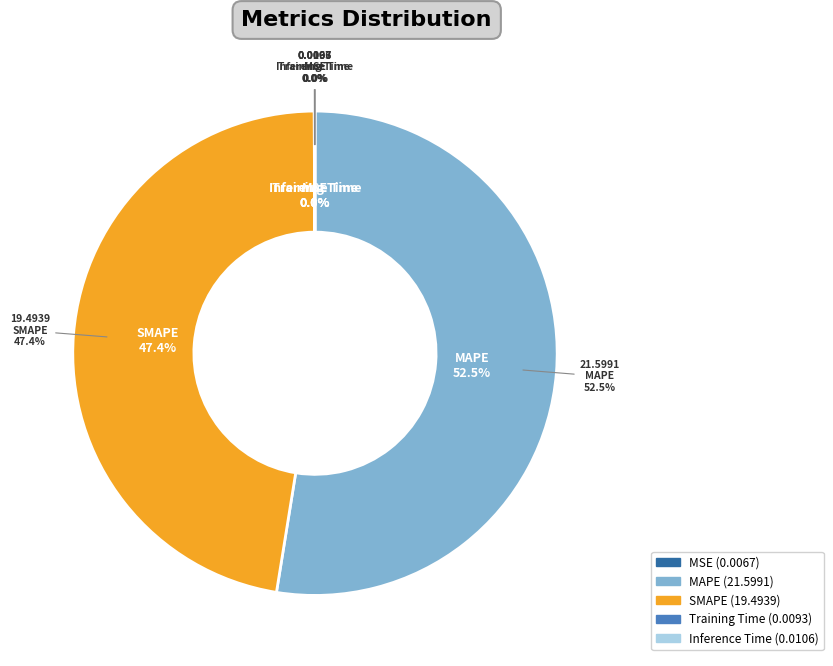

What is the largest slice in the pie chart?

MAPE